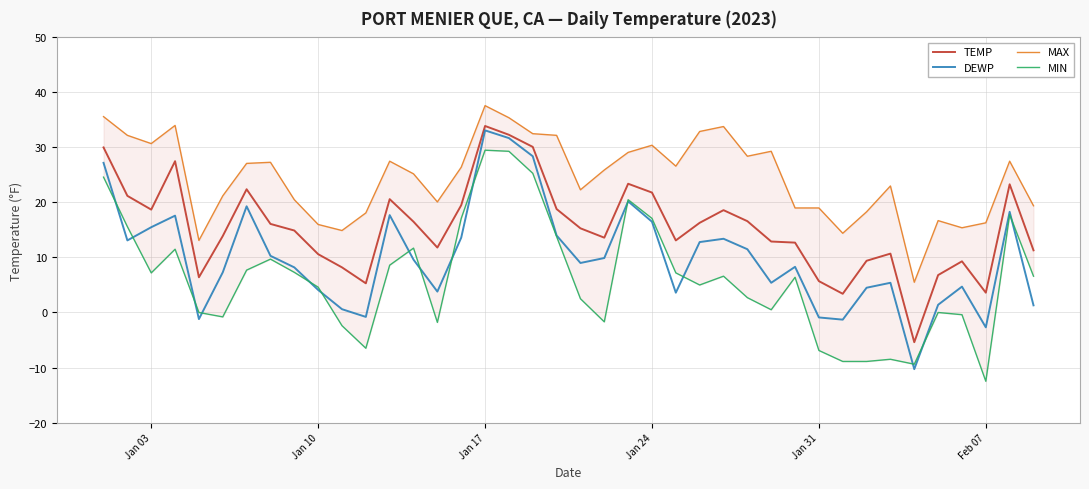

What is the minimum value for TEMP?

-5.4